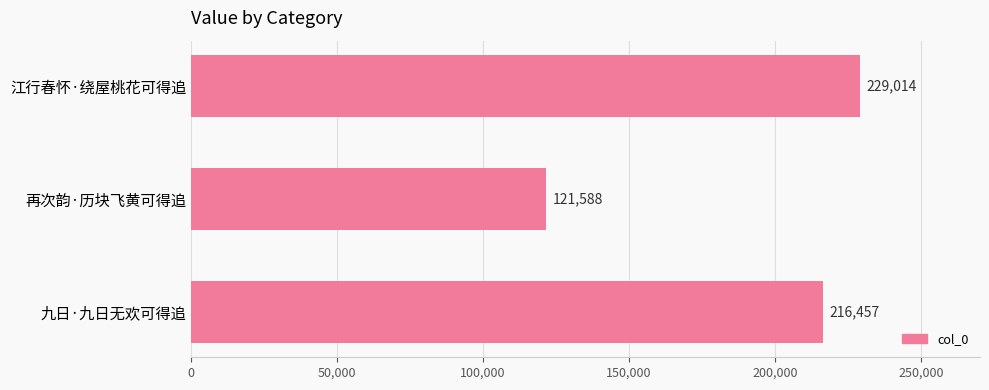

Reading top to bottom, extract all data points from this chart.

江行春怀·绕屋桃花可得追=229014	再次韵·历块飞黄可得追=121588	九日·九日无欢可得追=216457